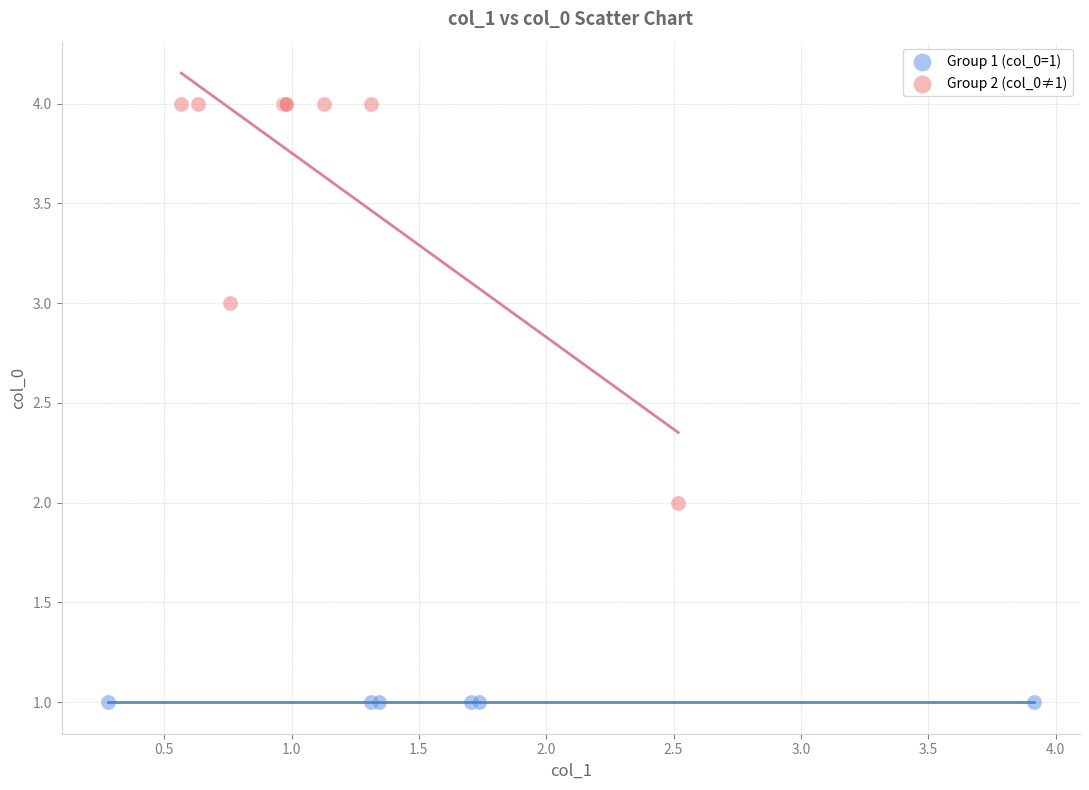

Which series contains the lowest Y value?

Group 1 (col_0=1)